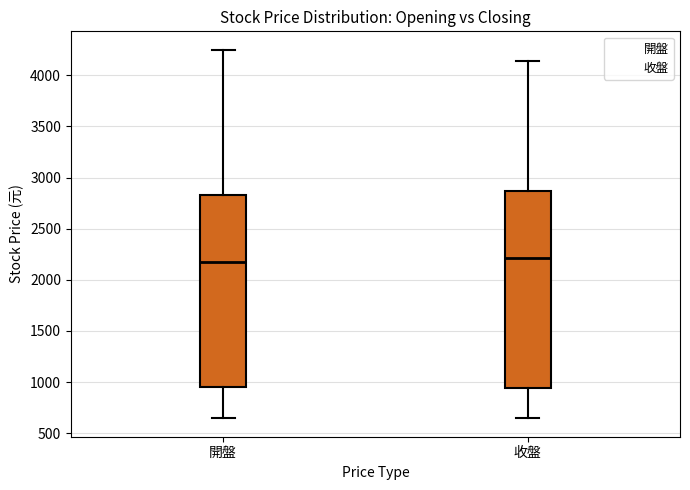

Where does the lower whisker of the box for 收盤 end on the y-axis? The values are not printed on the chart, so give them approximately, as read against the axis.

650